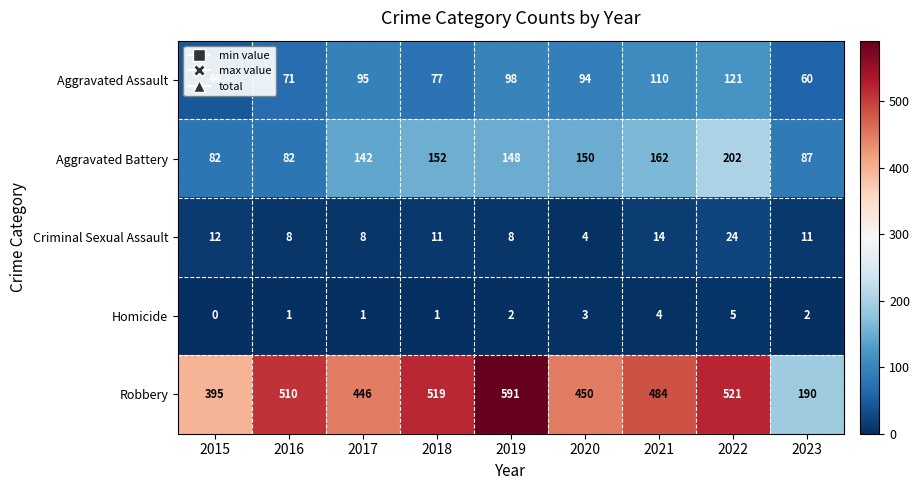

How many positive values does the Homicide series have?

8